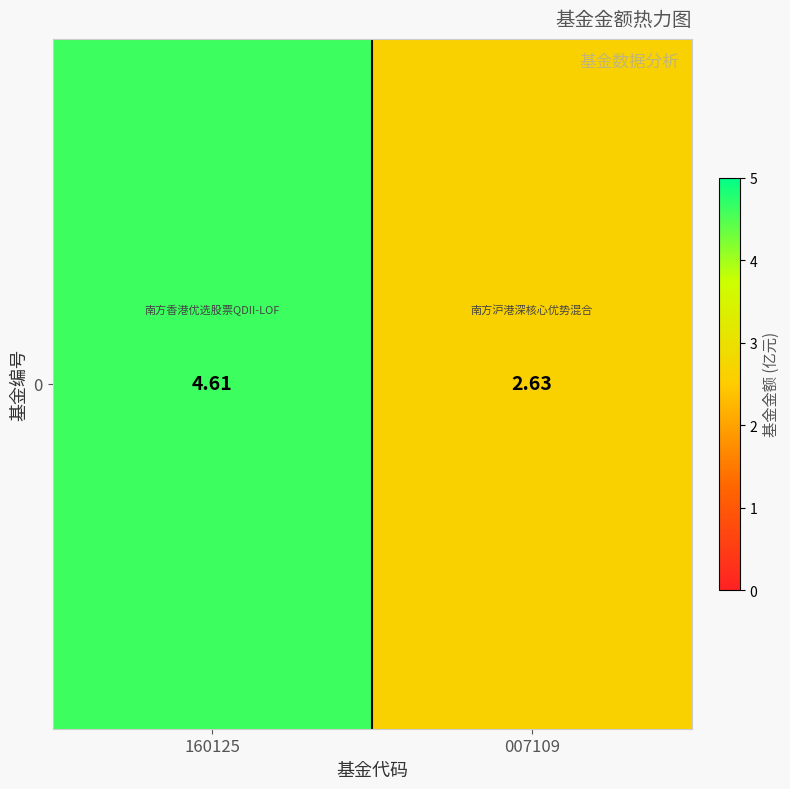

Rank the categories by value from highest to lowest.

160125, 007109